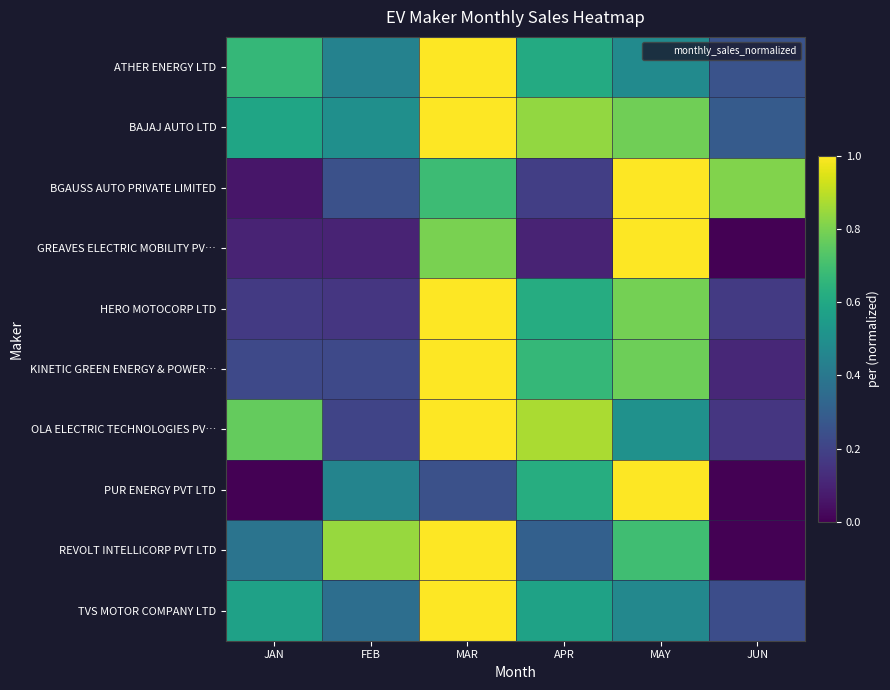

Count the number of categories in the chart.

6